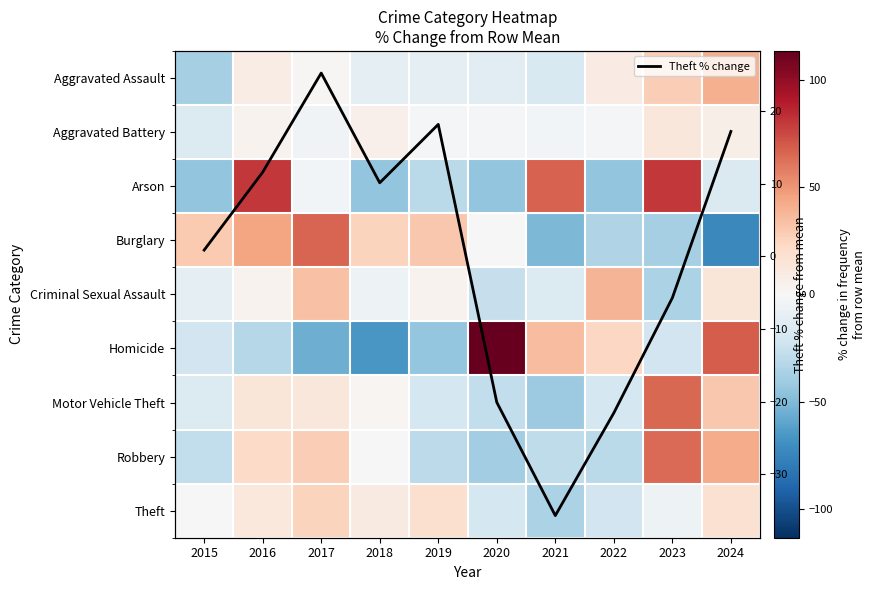

What is the minimum value for Theft % change?

-35.7